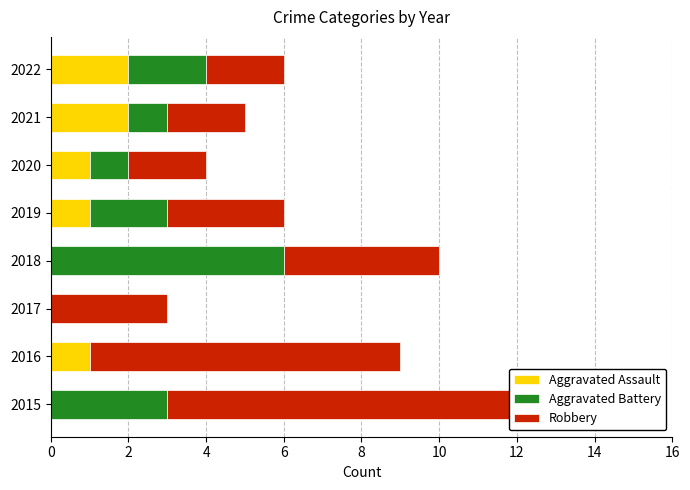

How many bars are there in total?

24